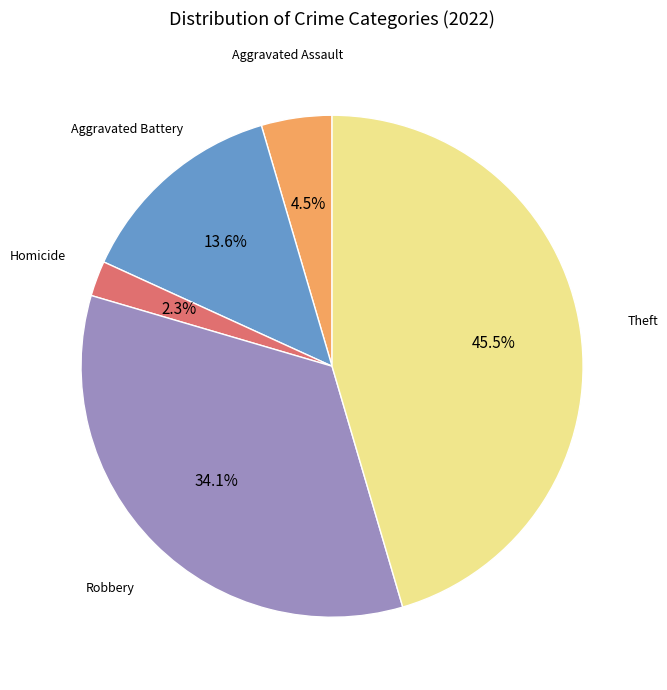

Is there any slice that represents more than half of the pie?

No